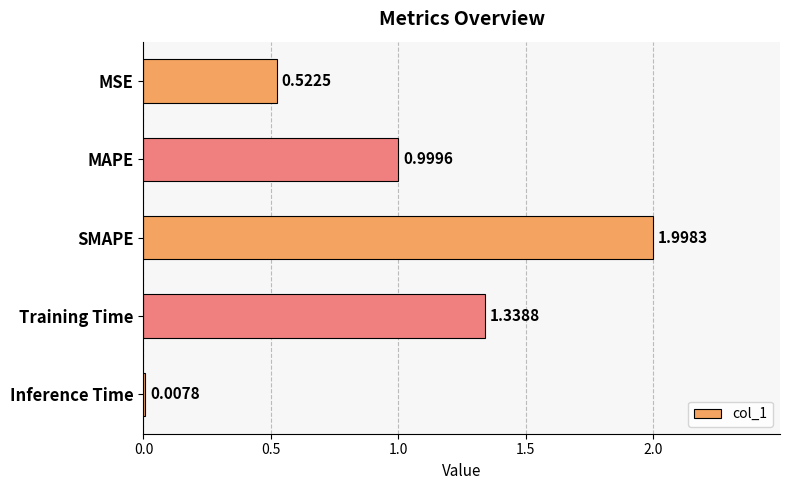

What is the sum of all values?

4.9